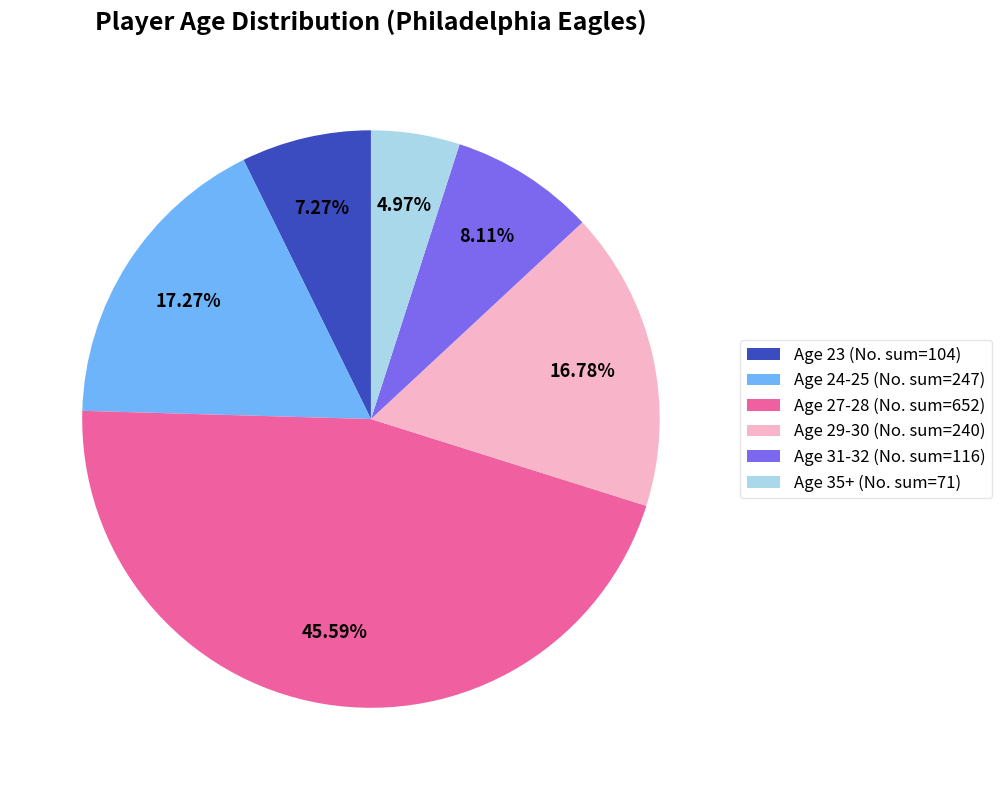

To the nearest percent, what is the difference between the largest and smallest slice percentages?

41%